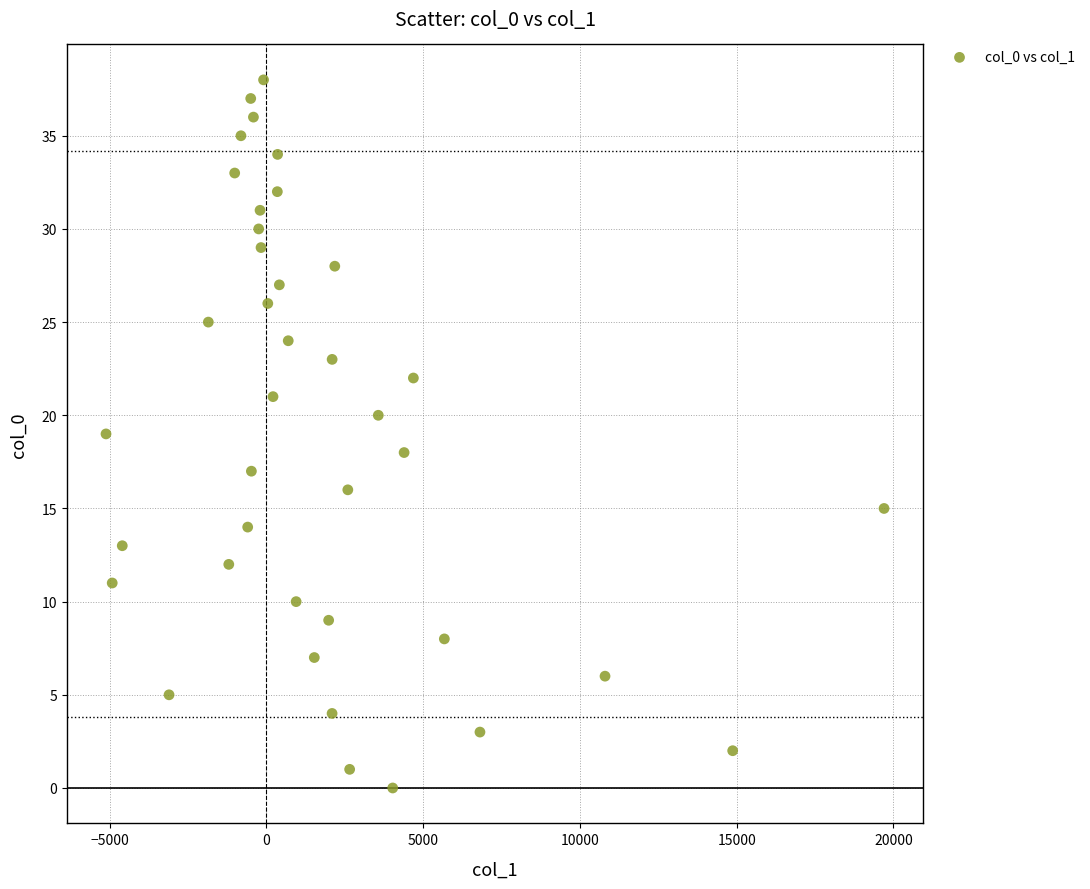

What is the range of Y values (max minus min)?

38